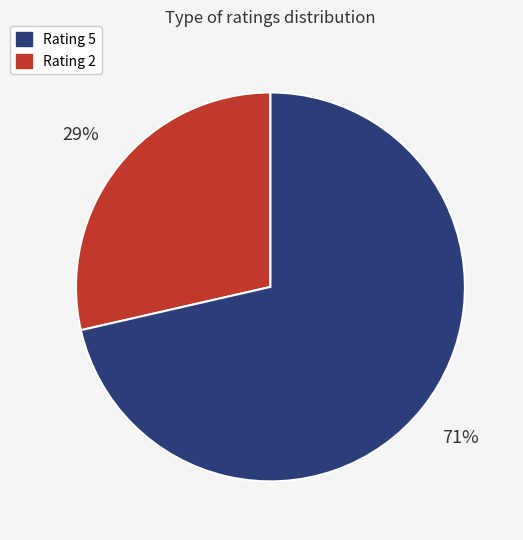

How many segments does this pie chart have?

2